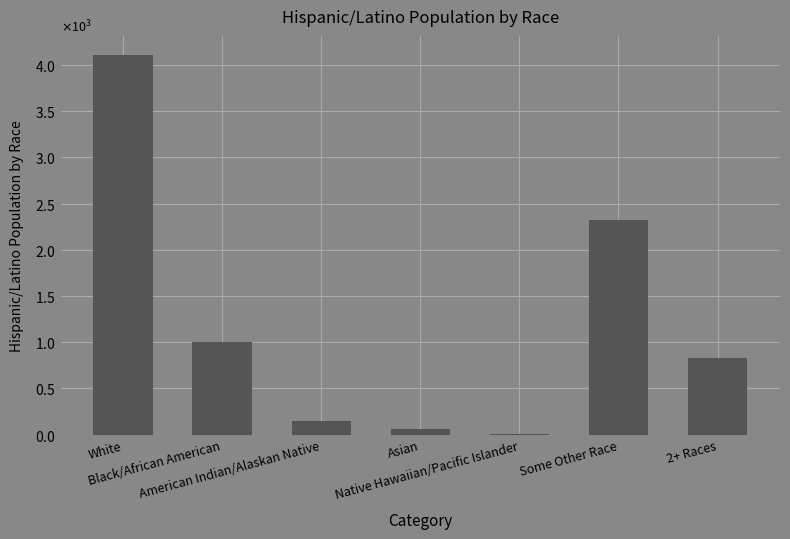

Where does the data first go above 832?

White